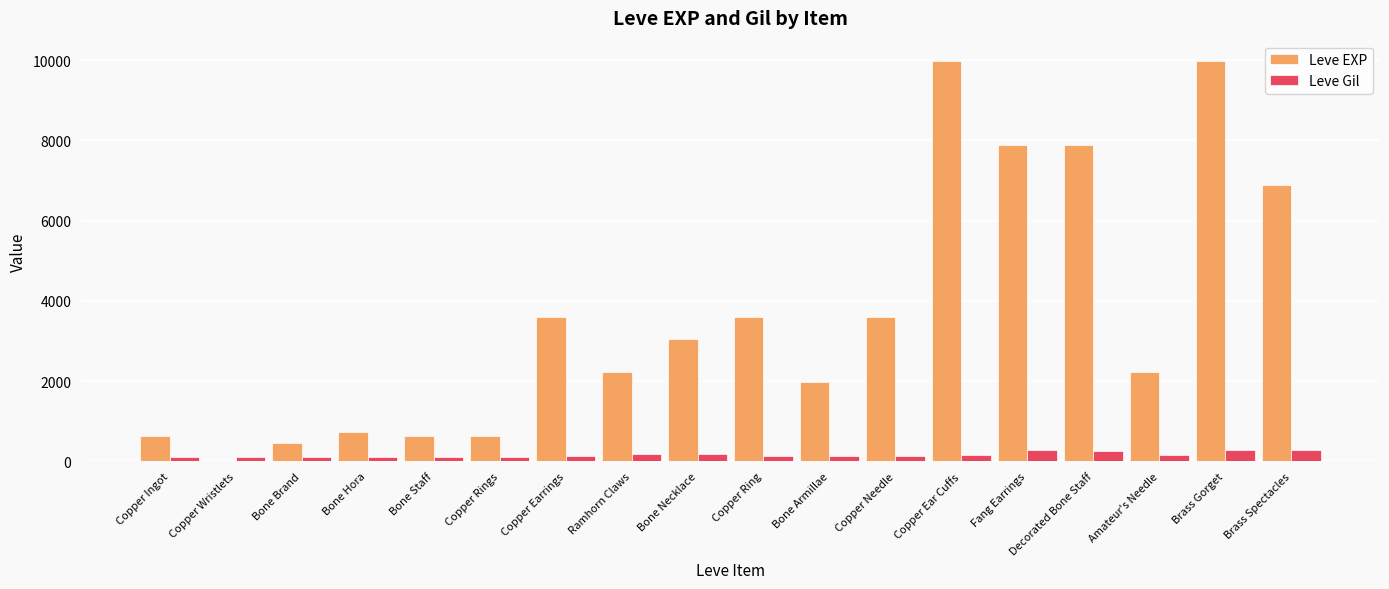

Which series changed the most between Copper Wristlets and Brass Gorget?

Leve EXP